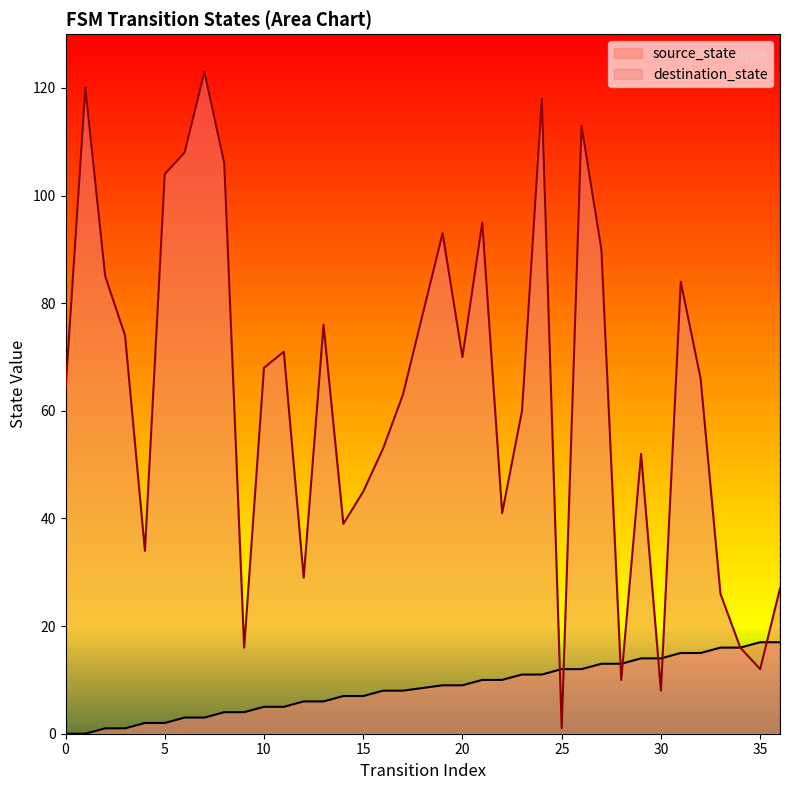

What is the total value across all series at 25?

13